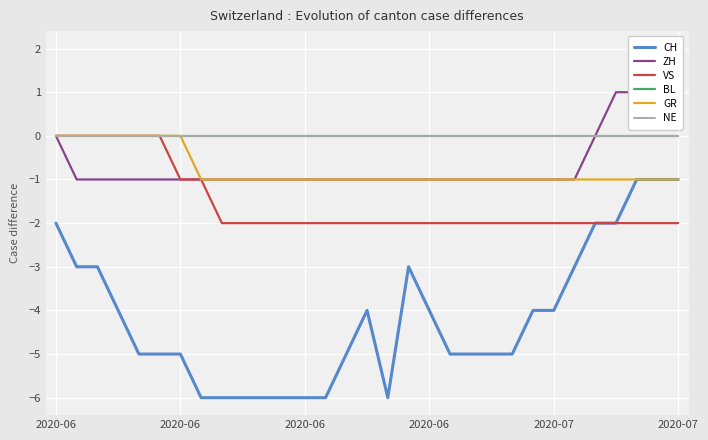

True or false: ZH and VS cross at least once.

False